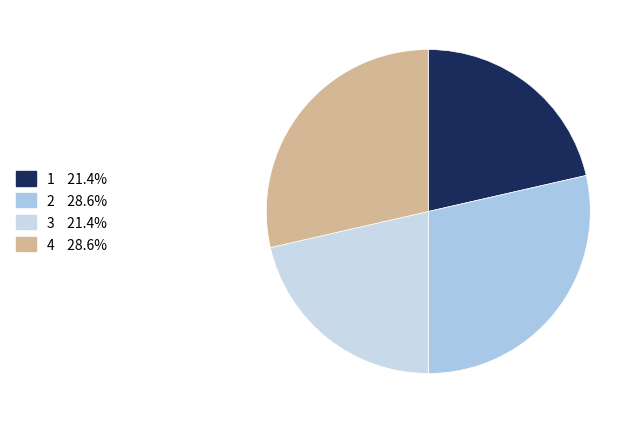

Between 1 and 4, which is larger?

4